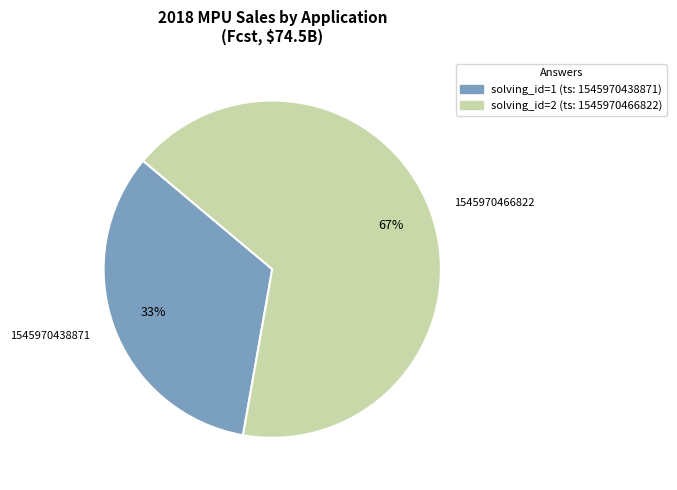

To the nearest percent, what is the combined percentage of 1545970438871 and 1545970466822?

100%